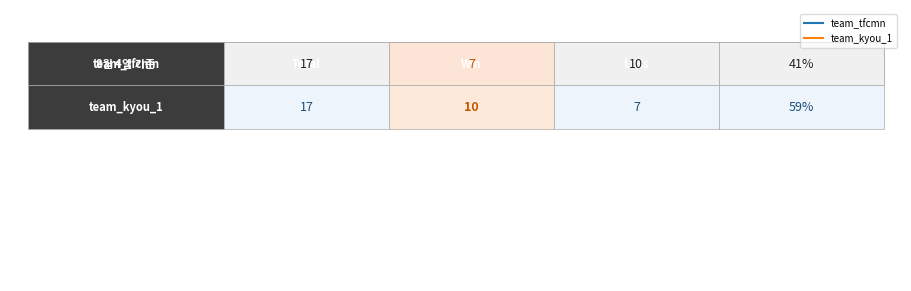

Which series has the widest spread of values?

team_kyou_1